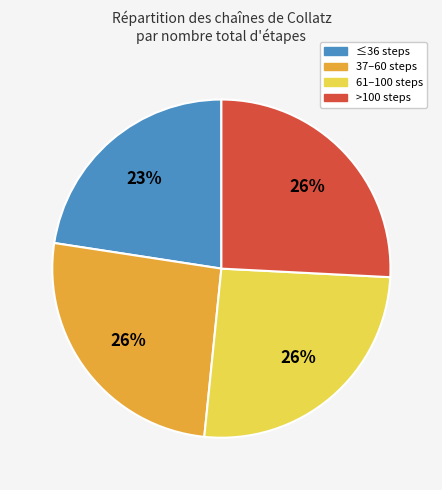

To the nearest percent, what is the difference between the largest and smallest slice percentages?

3%